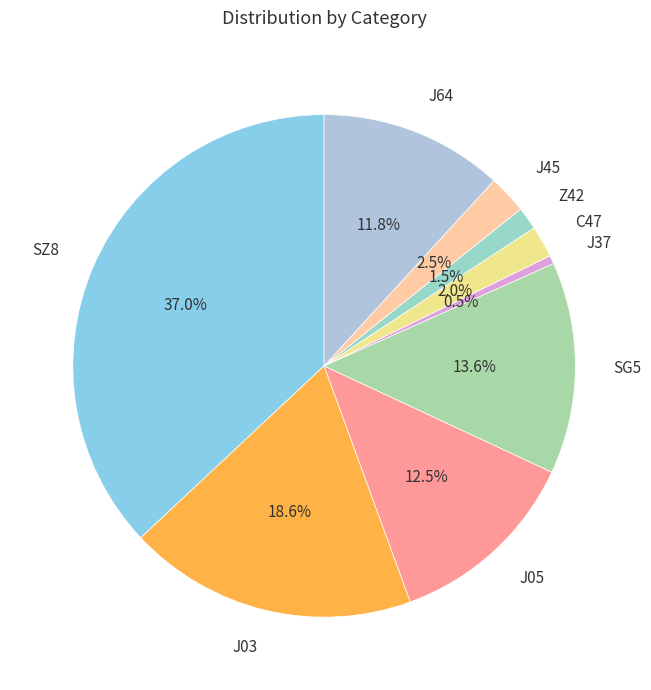

Which has a higher value, C47 or Z42?

C47